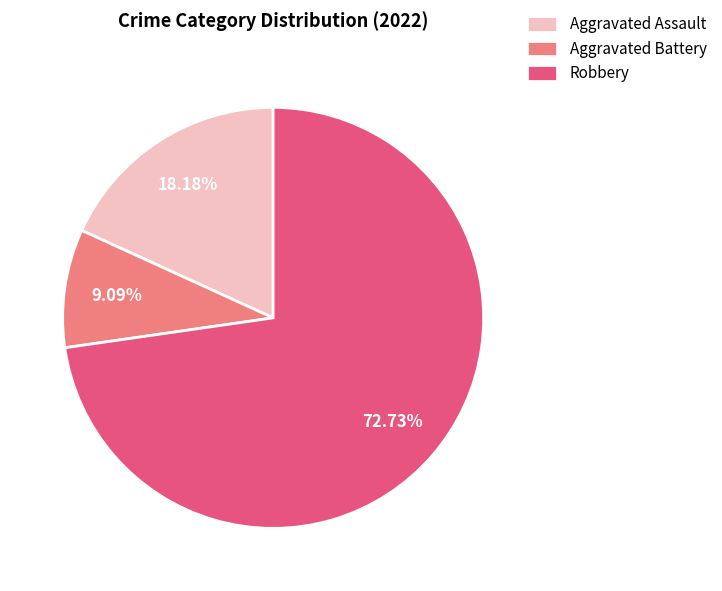

What is the ratio of the value at Aggravated Battery to the value at Robbery?

0.1